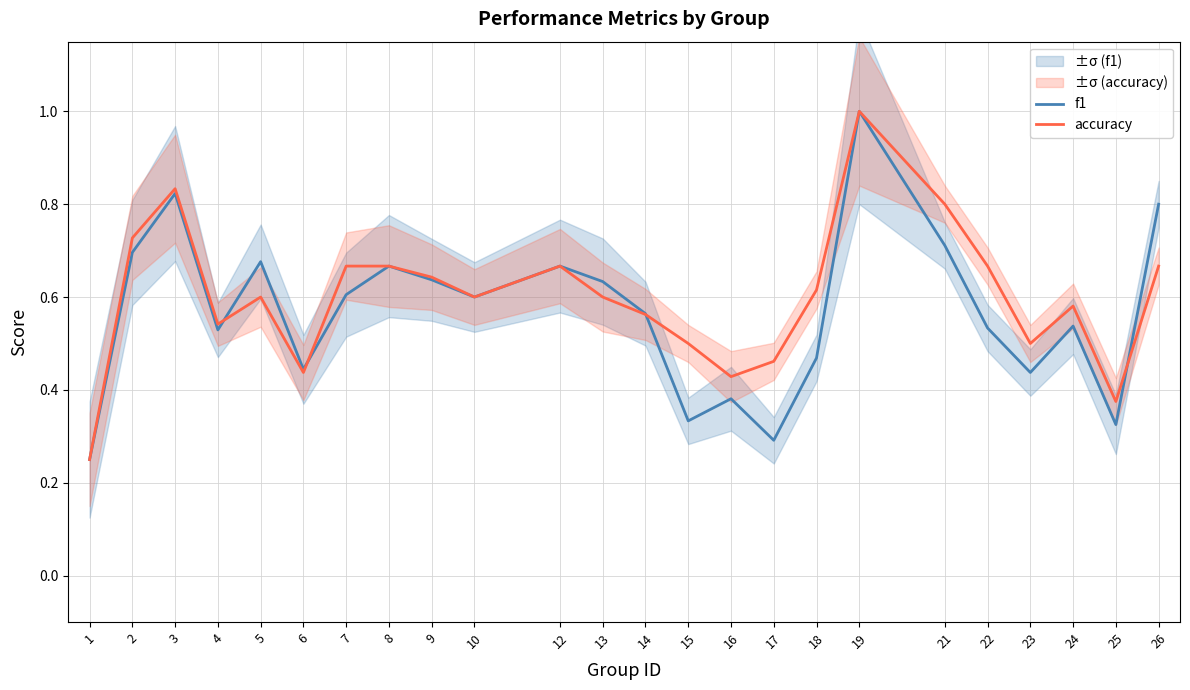

What is the difference between the second highest and second lowest values in the accuracy series?

0.5